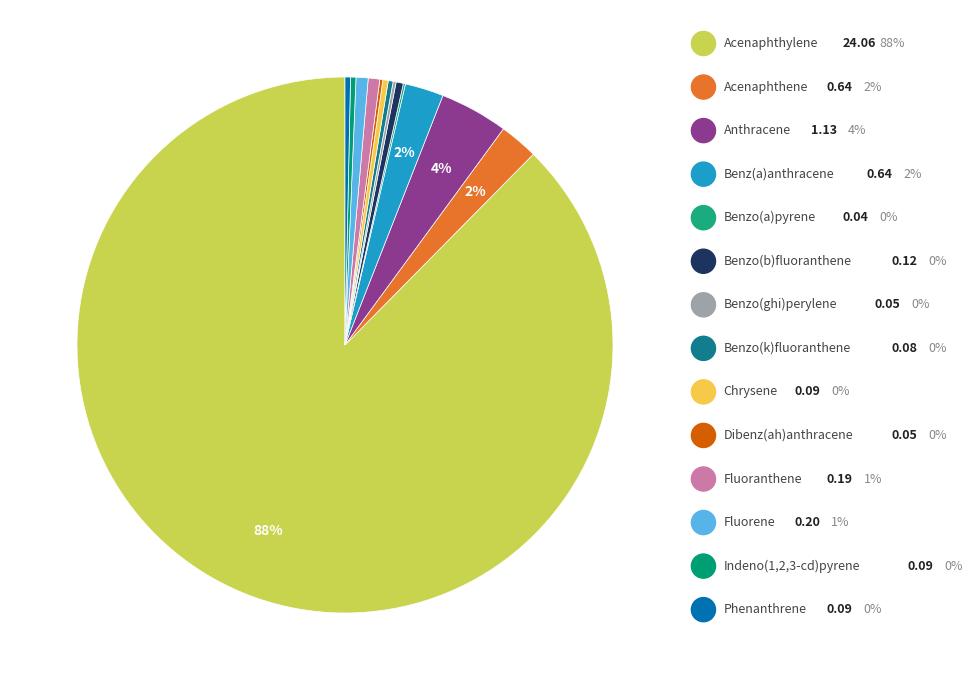

What is the smallest slice in the pie chart?

Benzo(a)pyrene